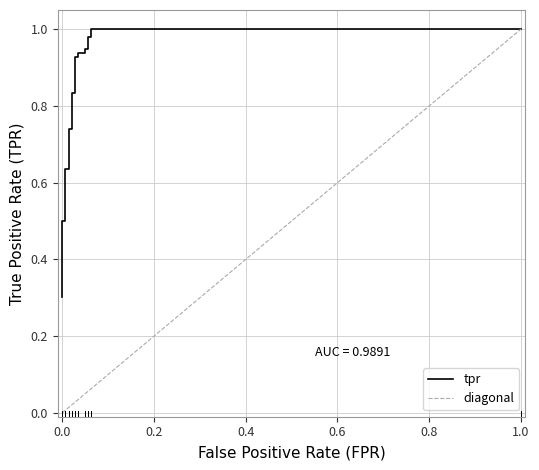

What is the difference between the maximum and minimum values?

0.7